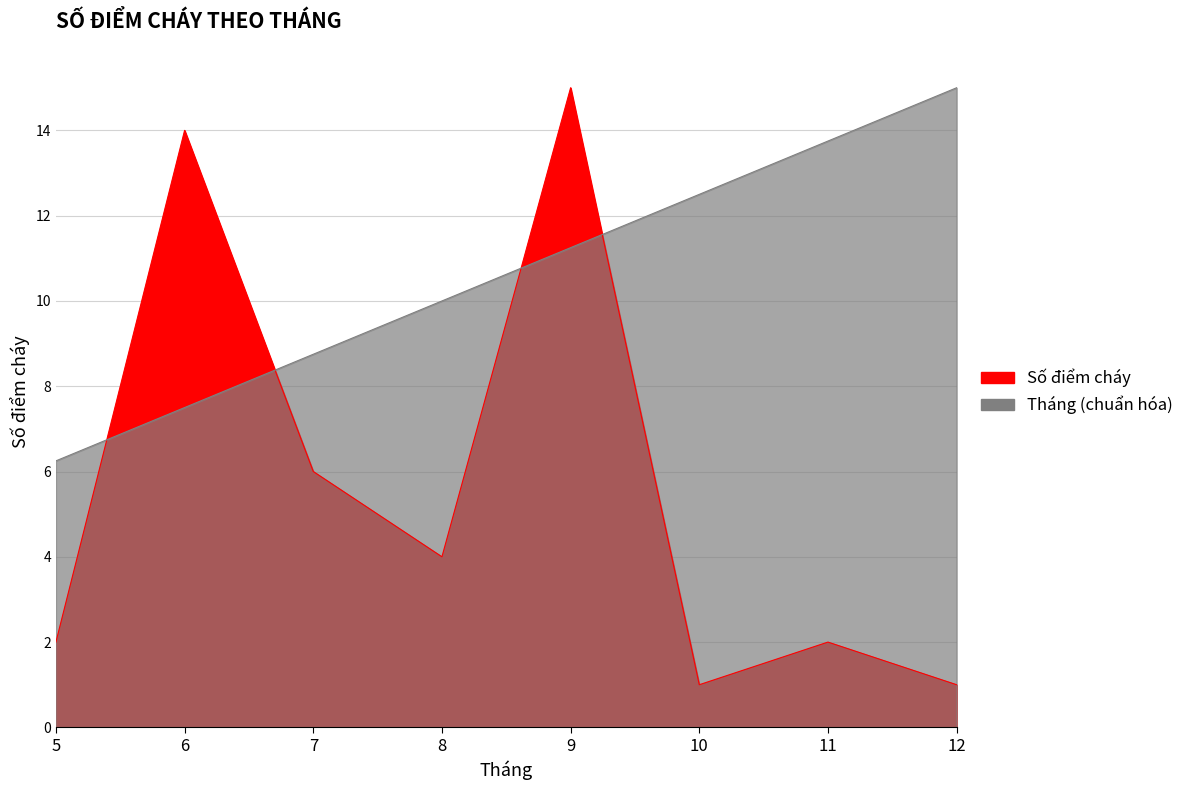

How many series are shown in this chart?

2